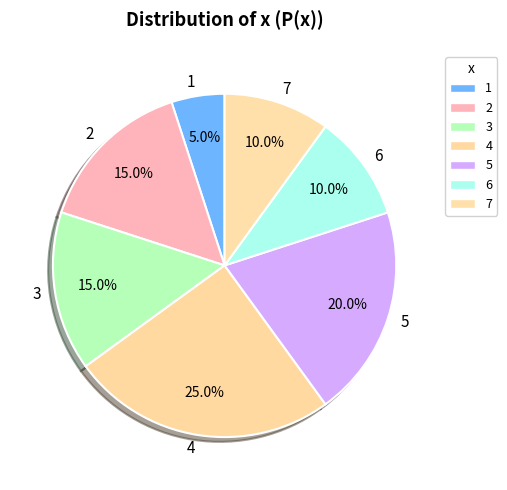

What is the smallest slice in the pie chart?

1